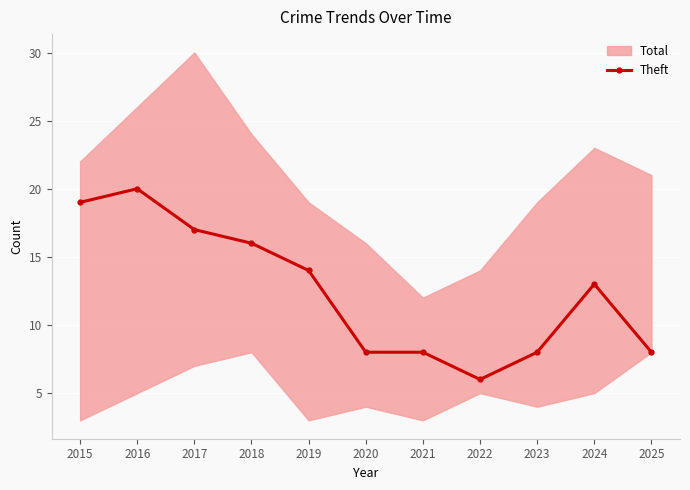

Between 2015 and 2021, which is larger?

2015